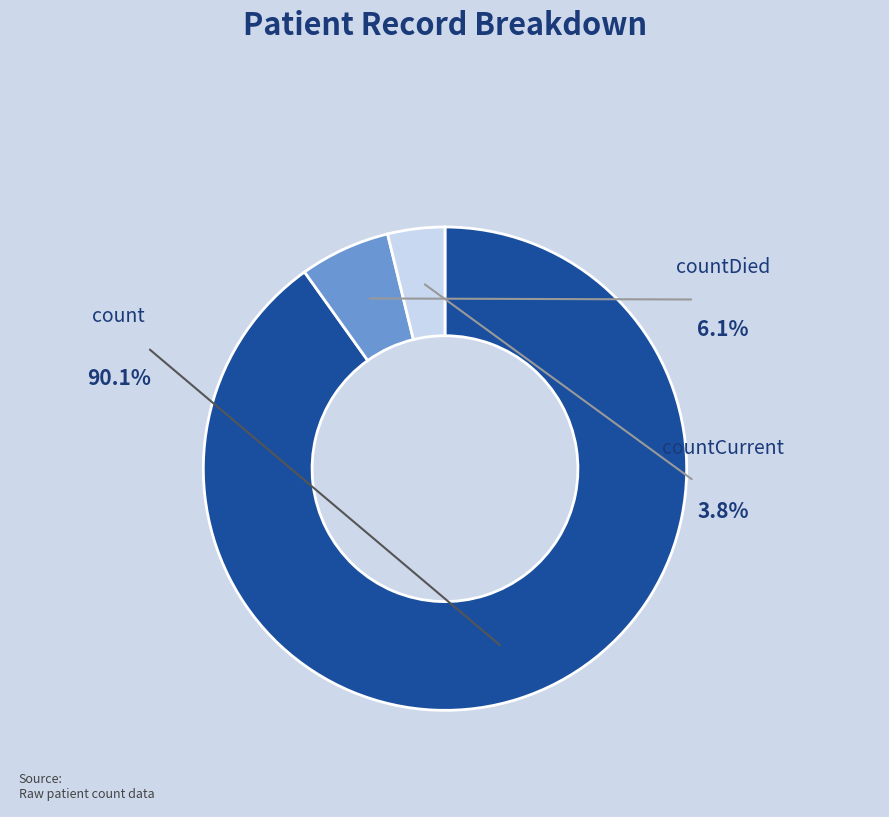

What is the largest slice in the pie chart?

count